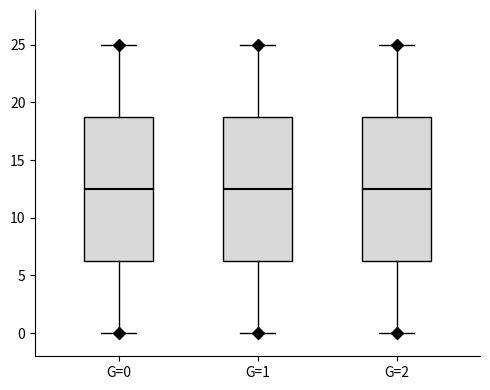

Where does the upper whisker of the box for G=0 end on the y-axis? The values are not printed on the chart, so give them approximately, as read against the axis.

25.0